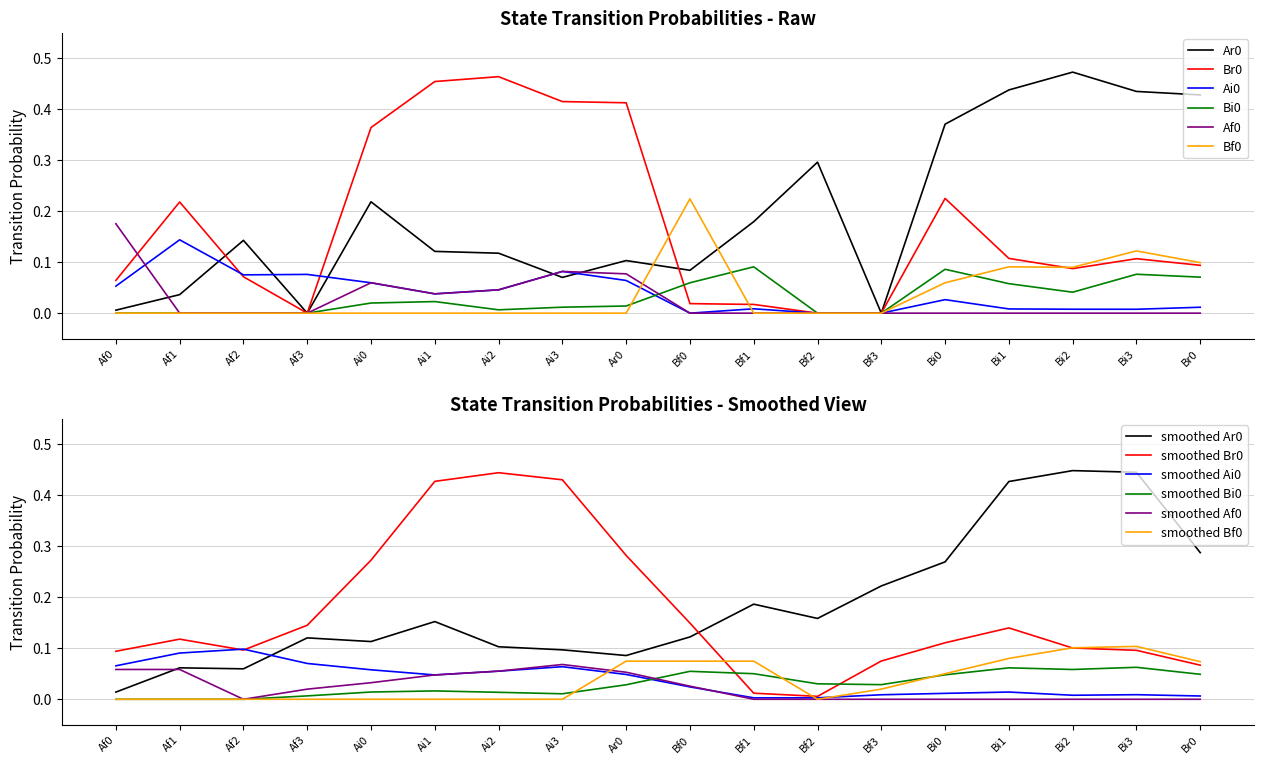

What is the total value across all series at Ai2?

0.7